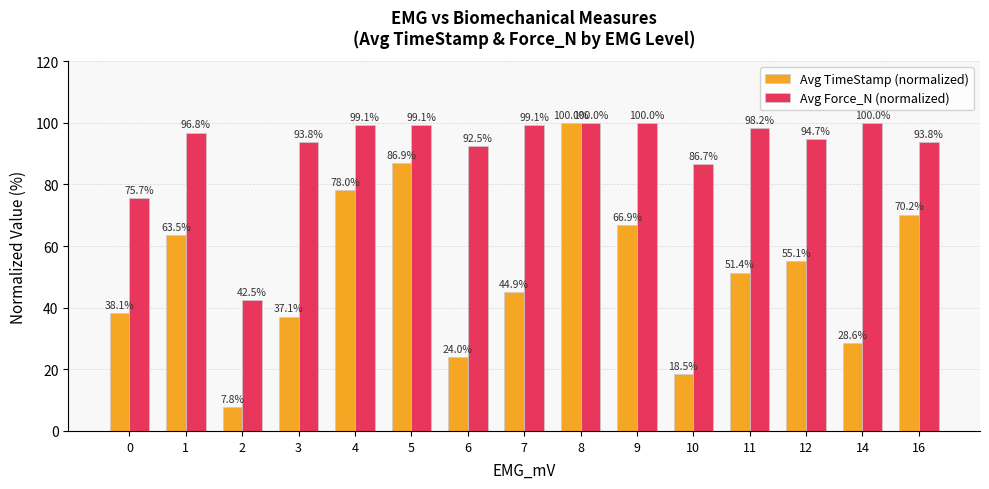

What is the highest value of the Avg TimeStamp (normalized) series?

100.0